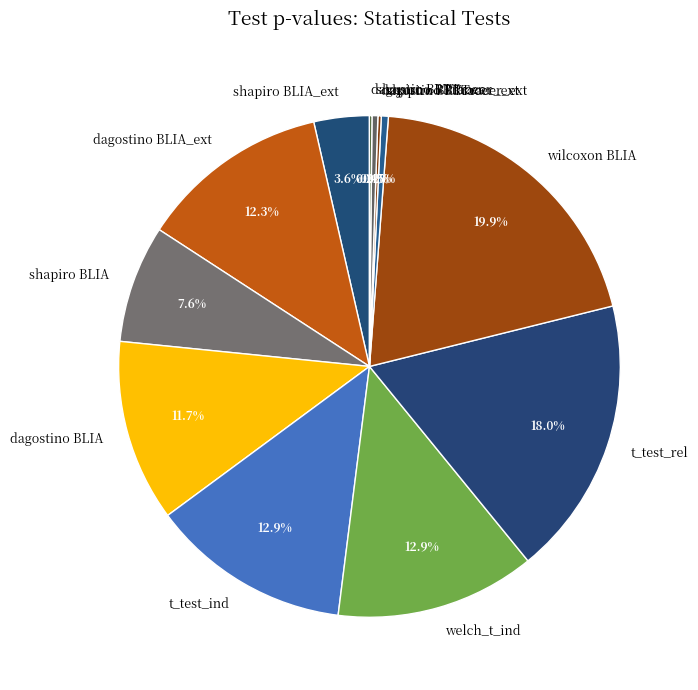

Which slice is the largest?

wilcoxon BLIA